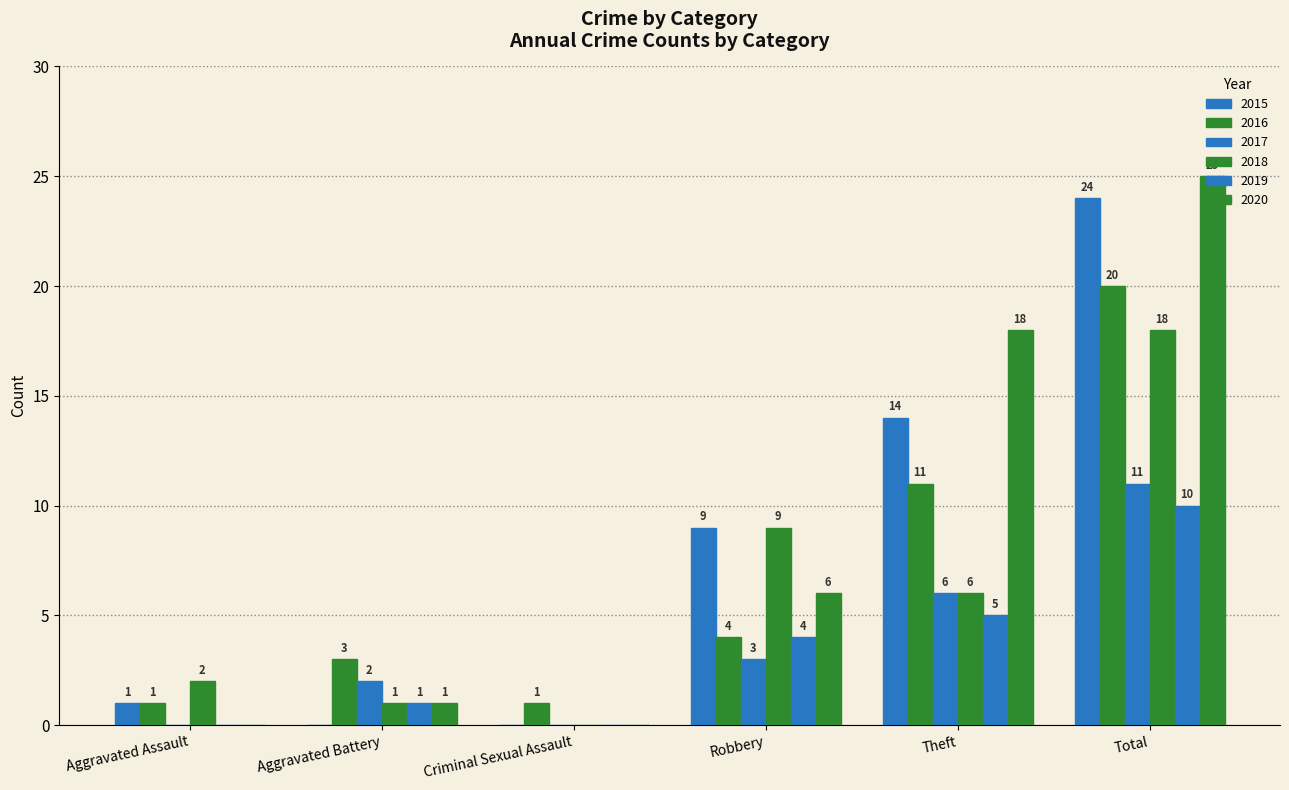

What is the sum of all 2018 values?

36